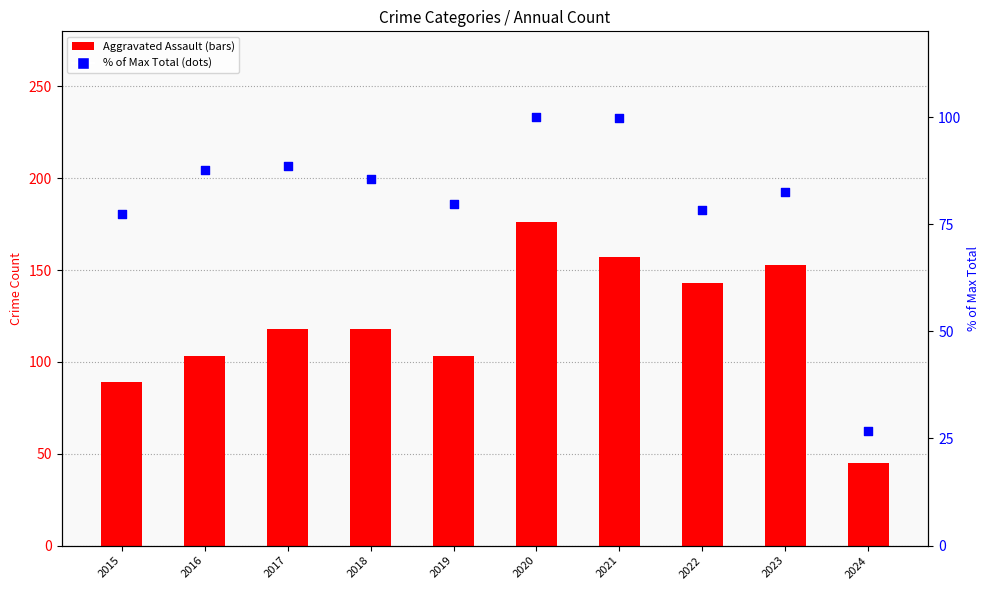

At which category is the sum across all series the highest?

2020